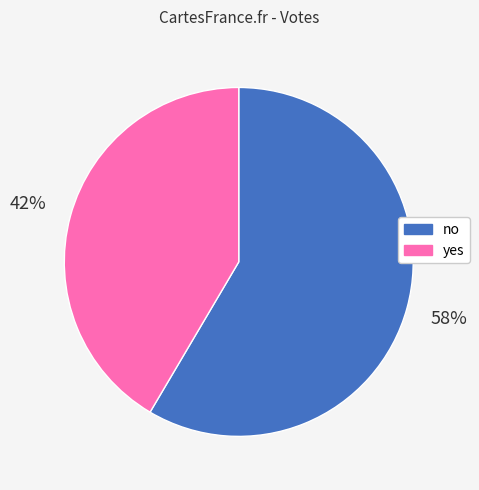

How many segments does this pie chart have?

2